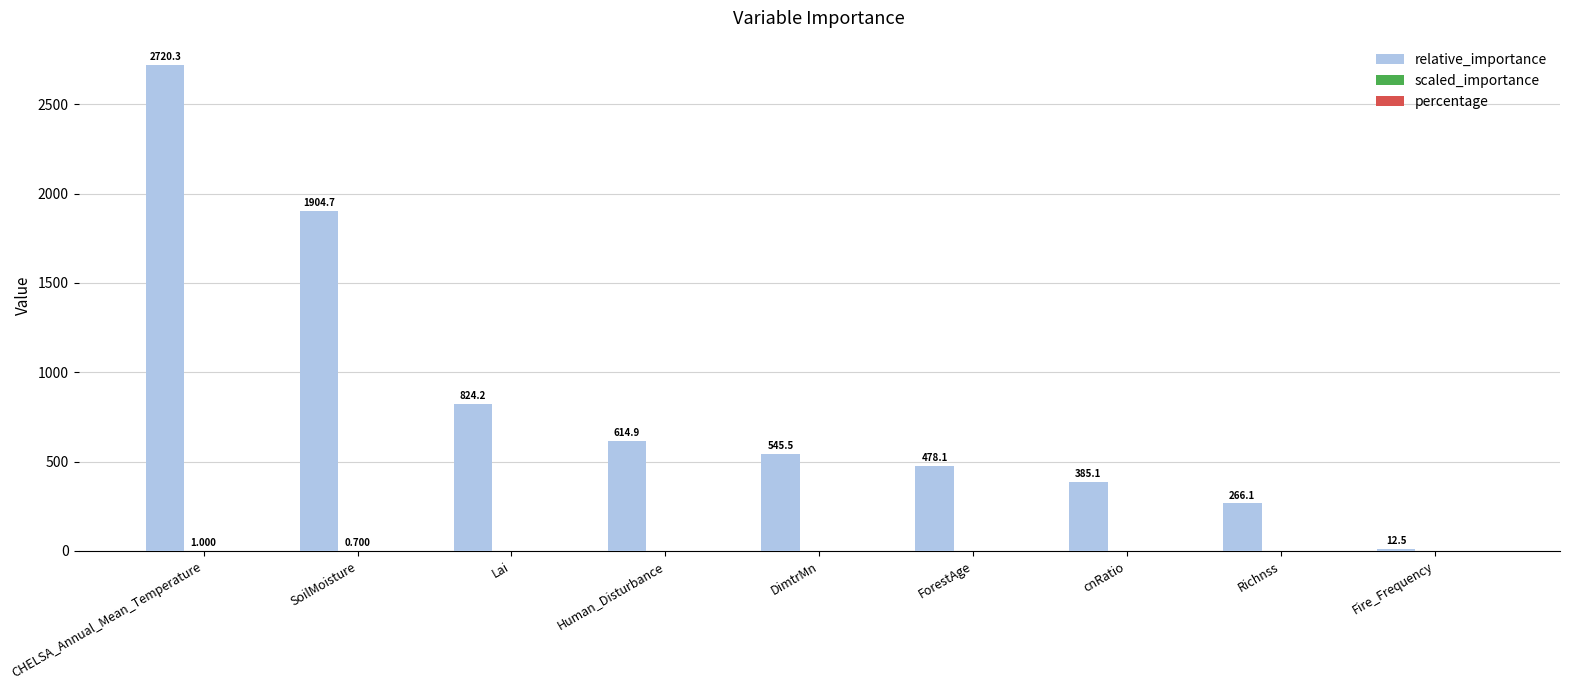

At which category is the sum across all series the highest?

CHELSA_Annual_Mean_Temperature